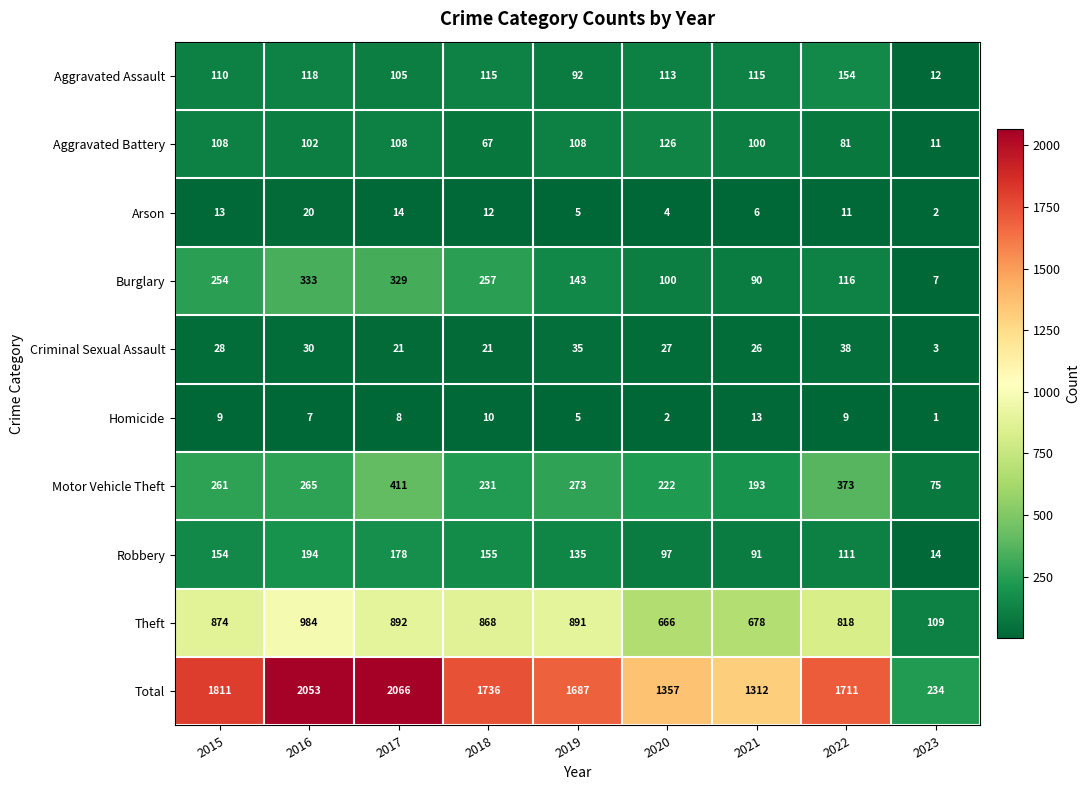

Between 2021 and 2022, which series saw the biggest shift?

Total